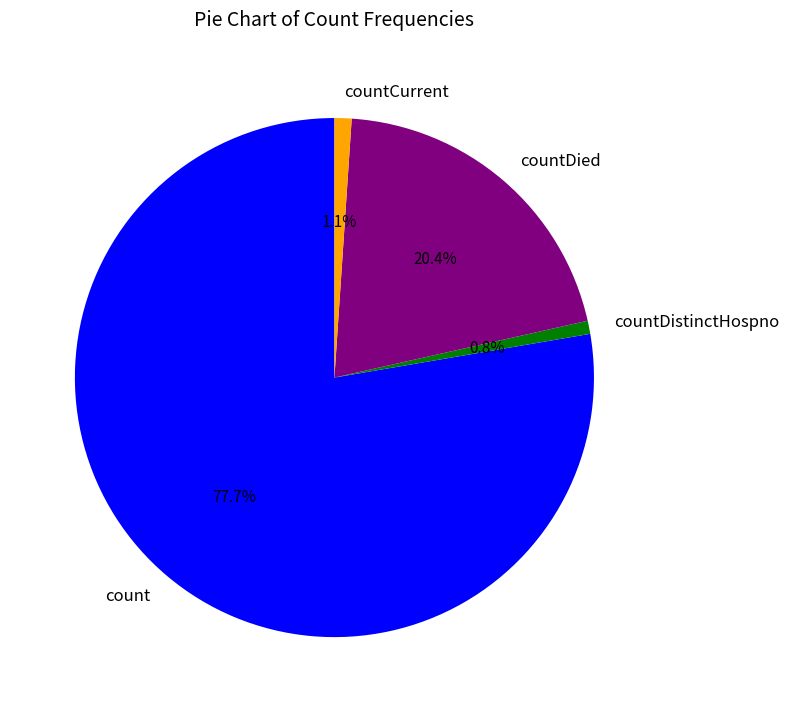

Which has a higher value, countDied or countCurrent?

countDied